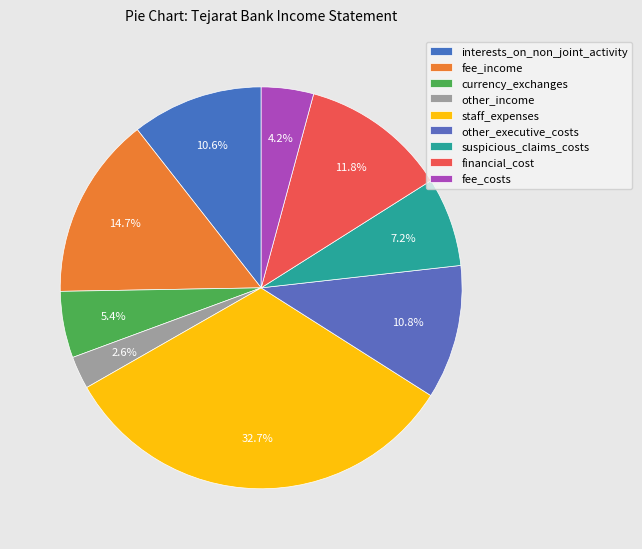

Is it true that interests_on_non_joint_activity is 11% of the pie?

True